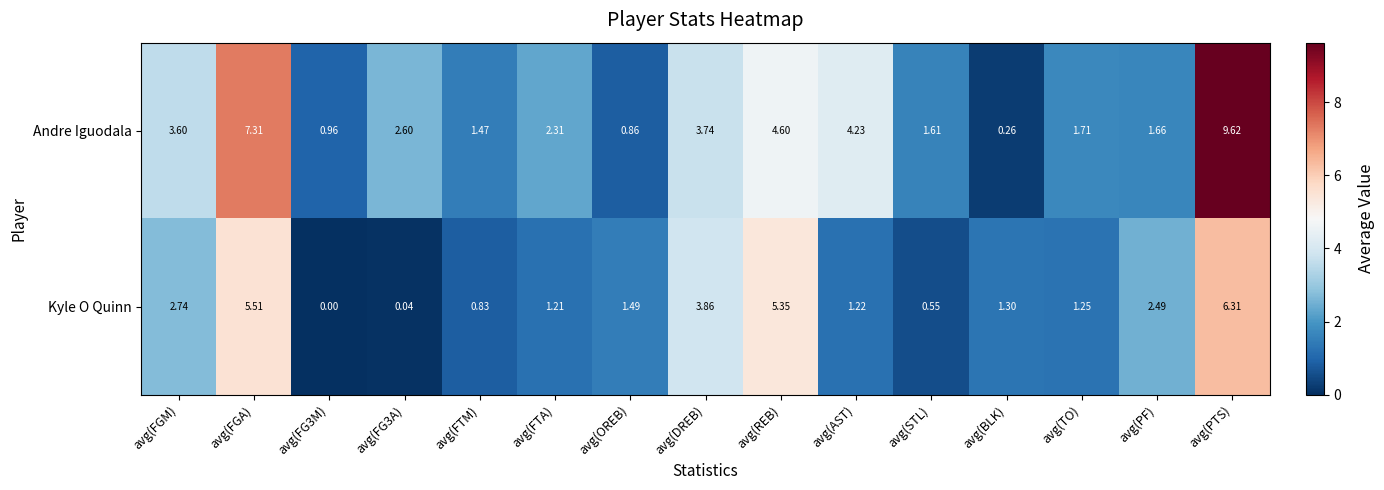

At which label does Andre Iguodala first exceed 2?

avg(FGM)